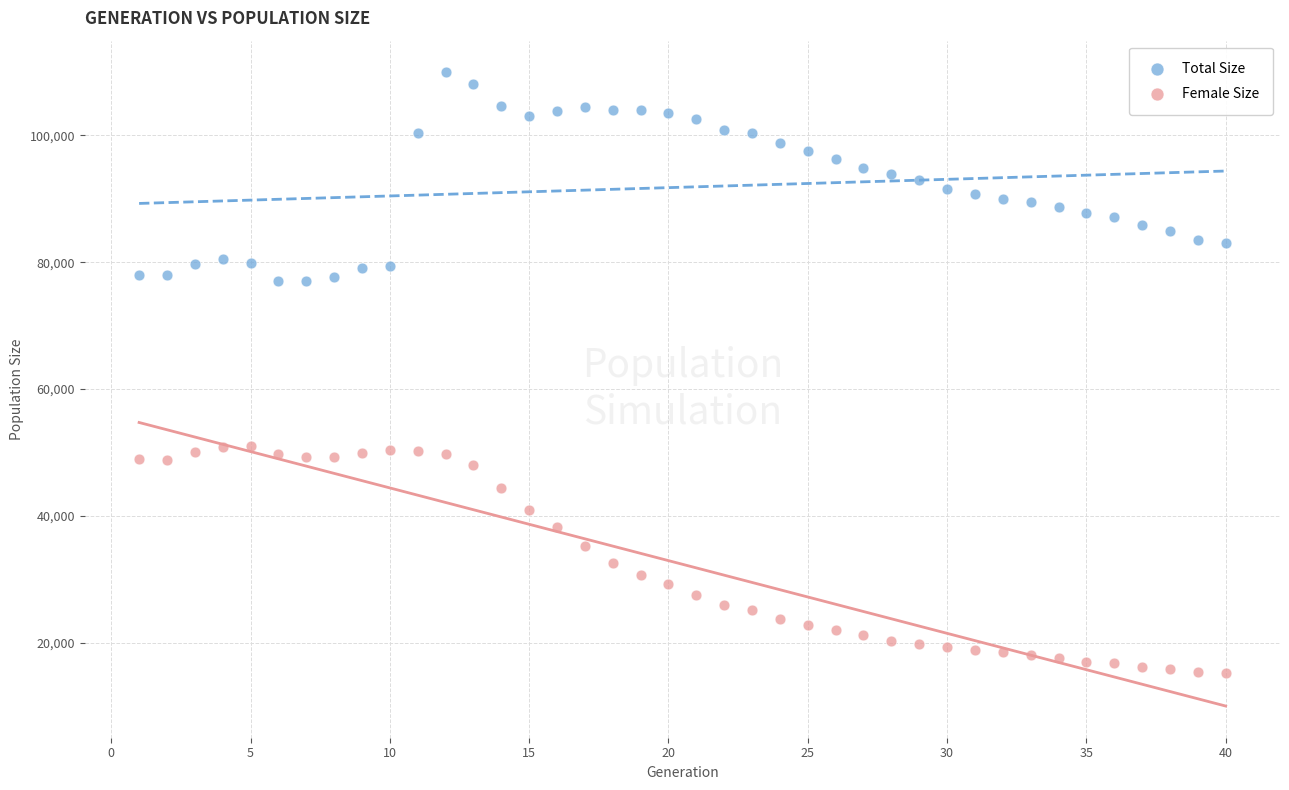

Across all data points, what is the range of Y values (max minus min)?

94695